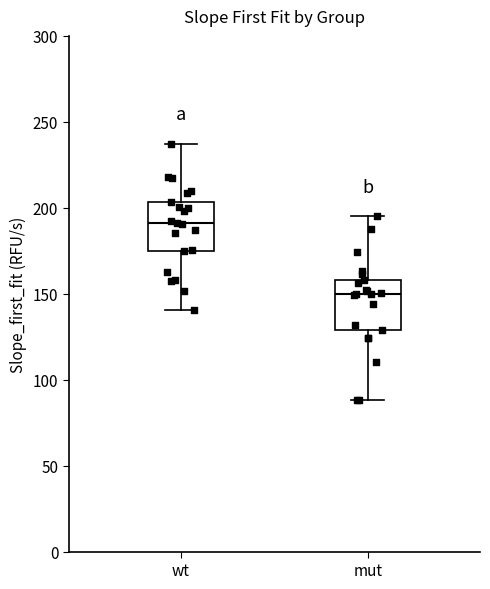

Where is the upper edge of the box for mut on the y-axis? The values are not printed on the chart, so give them approximately, as read against the axis.

160